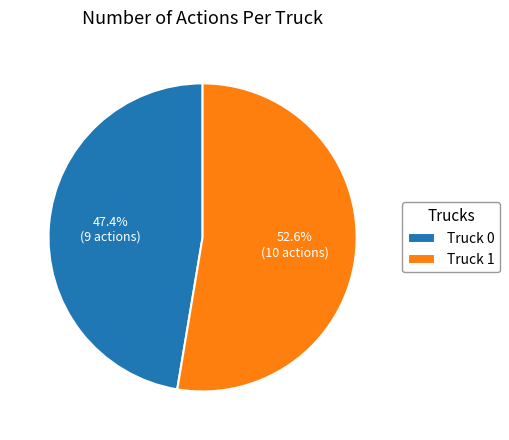

Does any single category account for the majority?

Yes